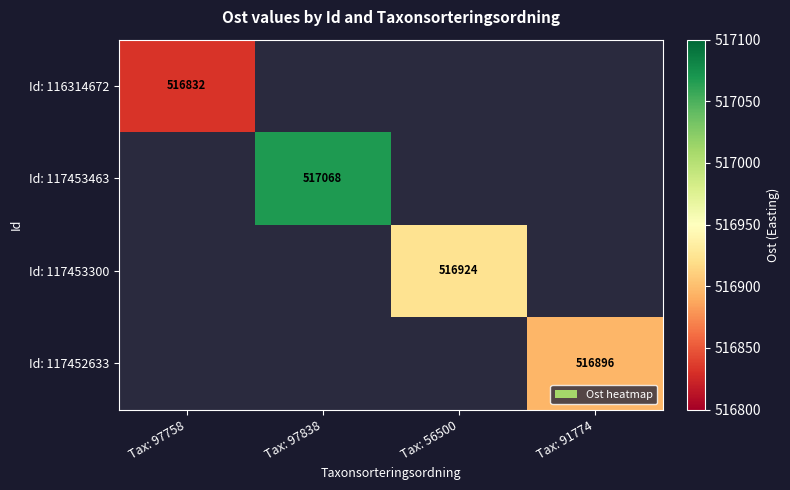

True or false: Id: 117453463 has a value of 910394 at Tax: 97838.

False